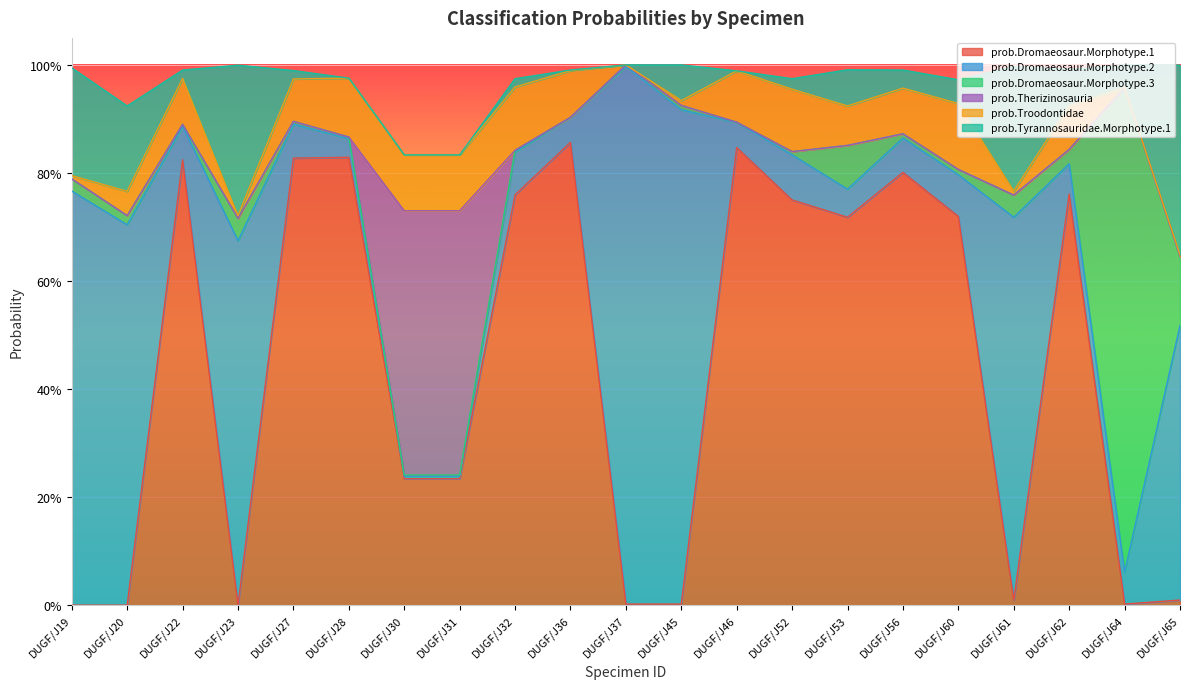

The prob.Dromaeosaur.Morphotype.1 series shows 0.1 at DUGF/J31. True or false?

False